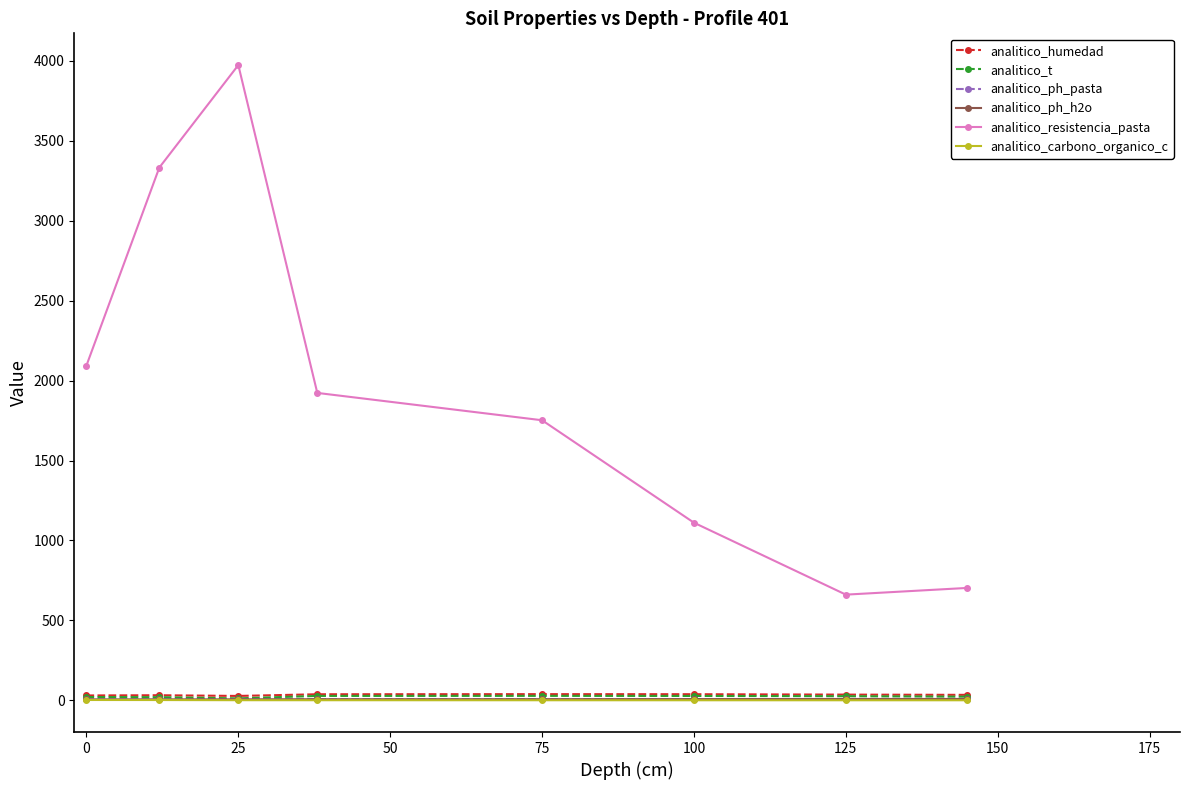

Which series has the largest total across all categories?

analitico_resistencia_pasta